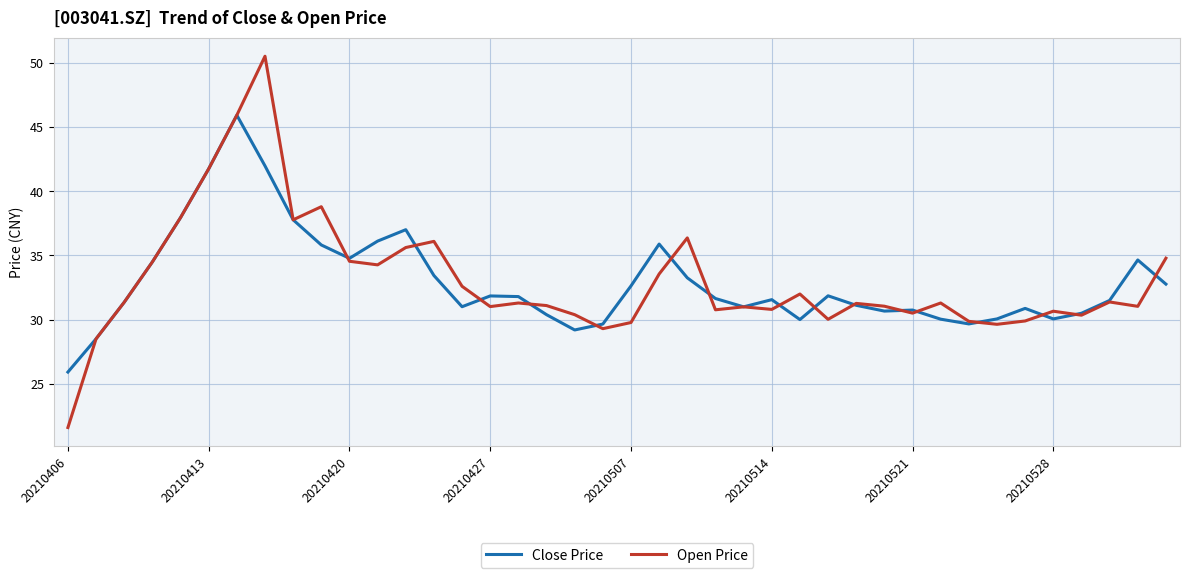

What are all the series names shown in the legend?

Close Price, Open Price